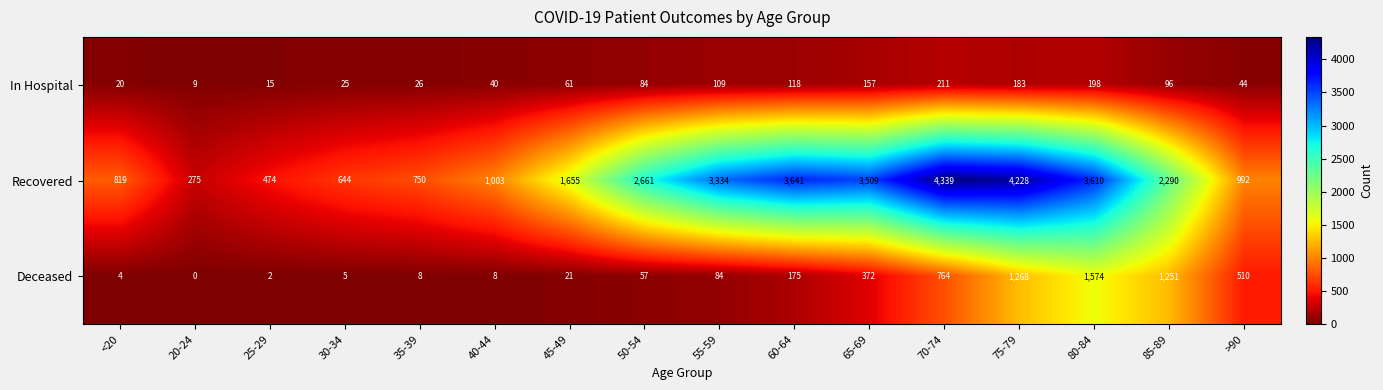

Rank the categories by In Hospital value from highest to lowest.

70-74, 80-84, 75-79, 65-69, 60-64, 55-59, 85-89, 50-54, 45-49, >90, 40-44, 35-39, 30-34, <20, 25-29, 20-24